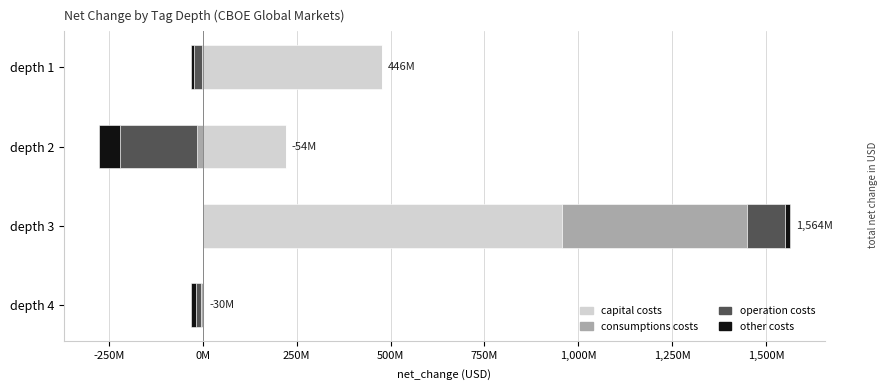

How many bars are there in each group?

4